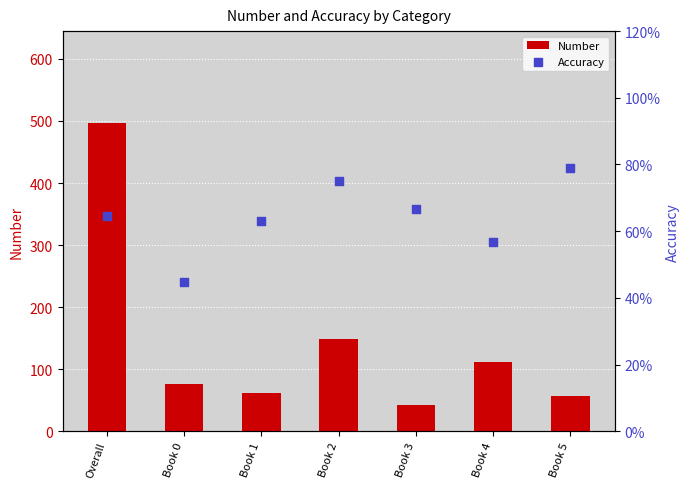

Which series has the largest total across all categories?

Number